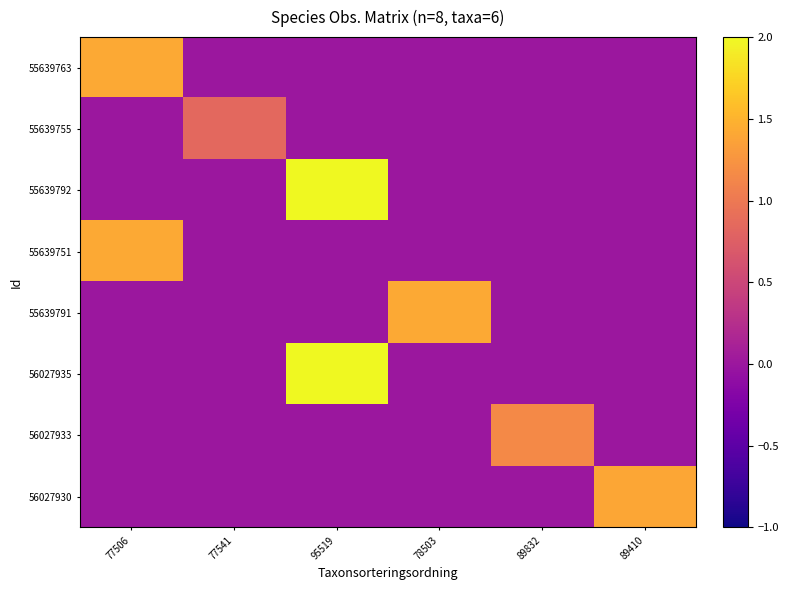

Which label corresponds to the largest value in the chart?

95519